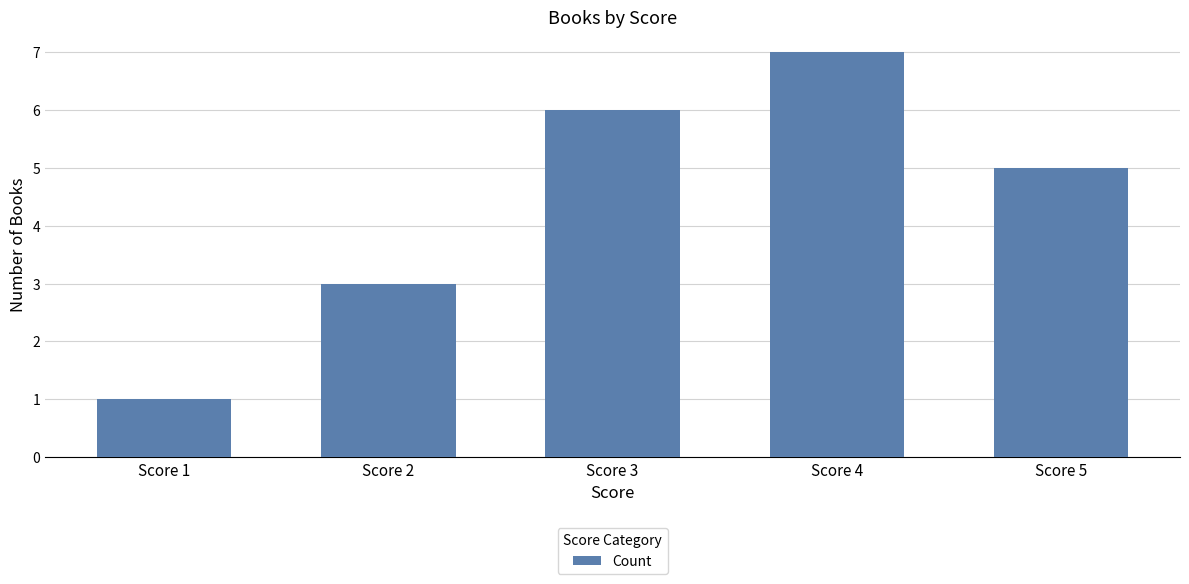

The chart shows a value of 7 at Score 4. True or false?

True